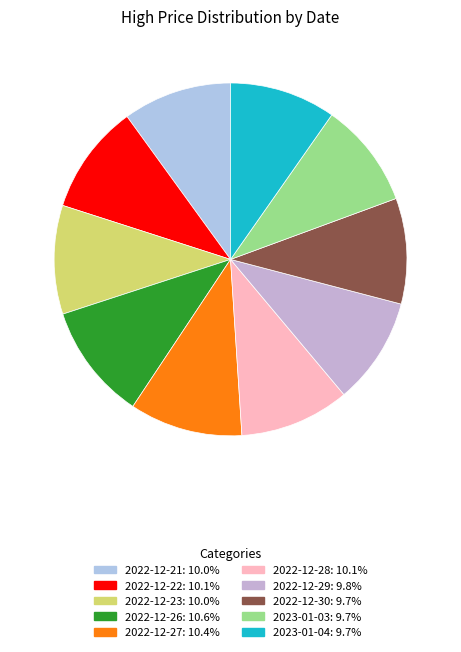

Which category has the biggest portion of the pie?

2022-12-26